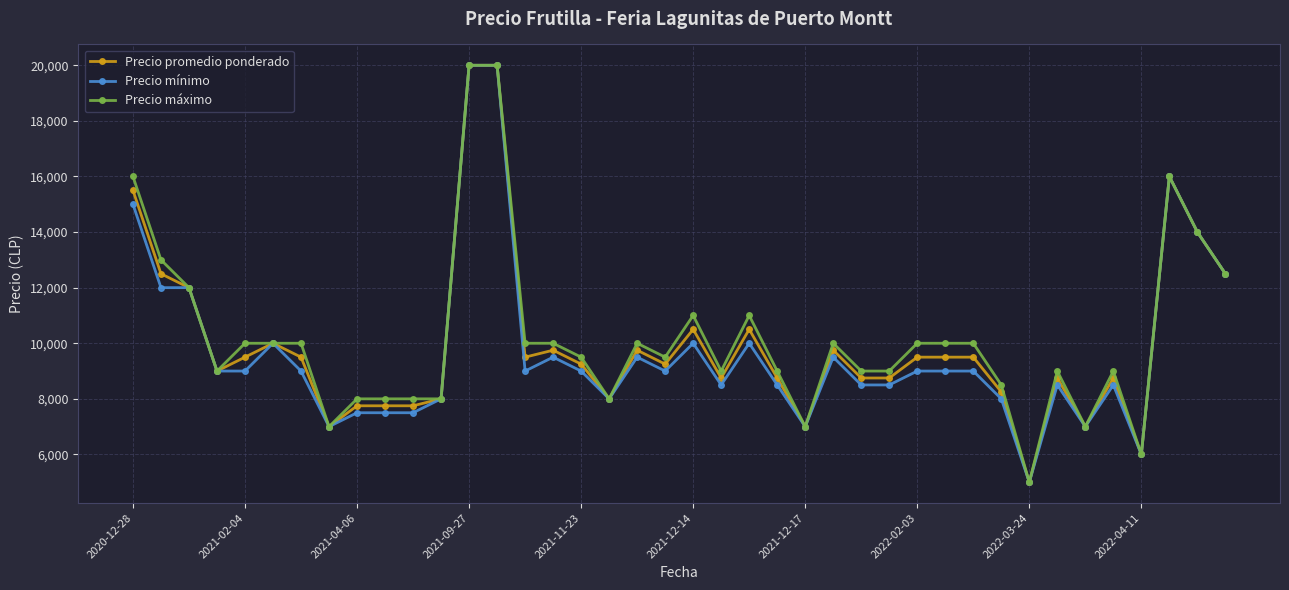

What is the maximum value for Precio promedio ponderado?

20000